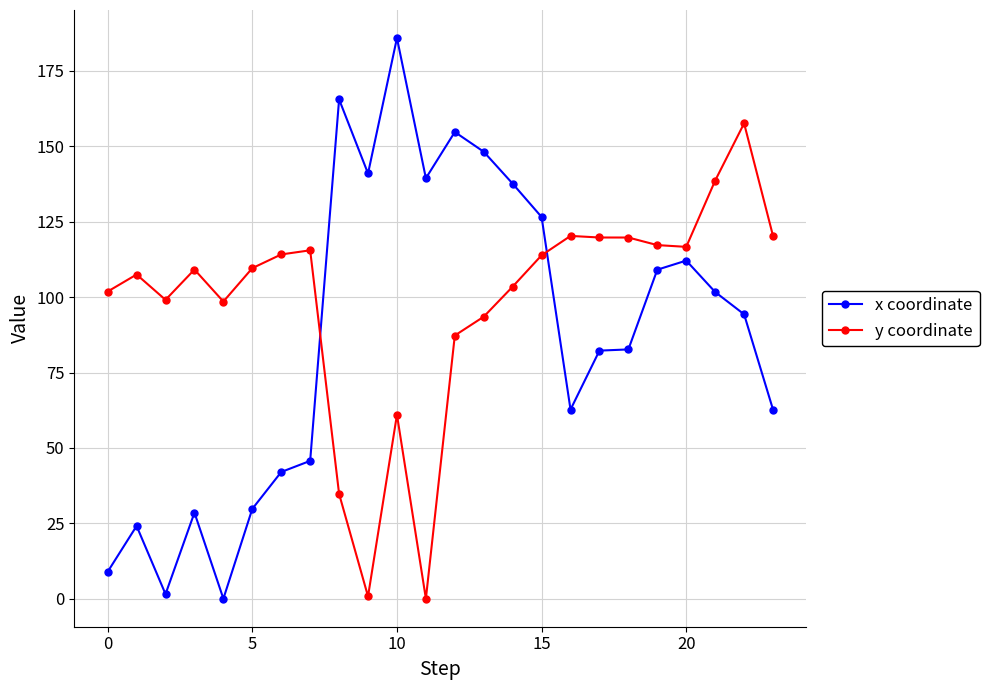

Which series has the widest spread of values?

x coordinate